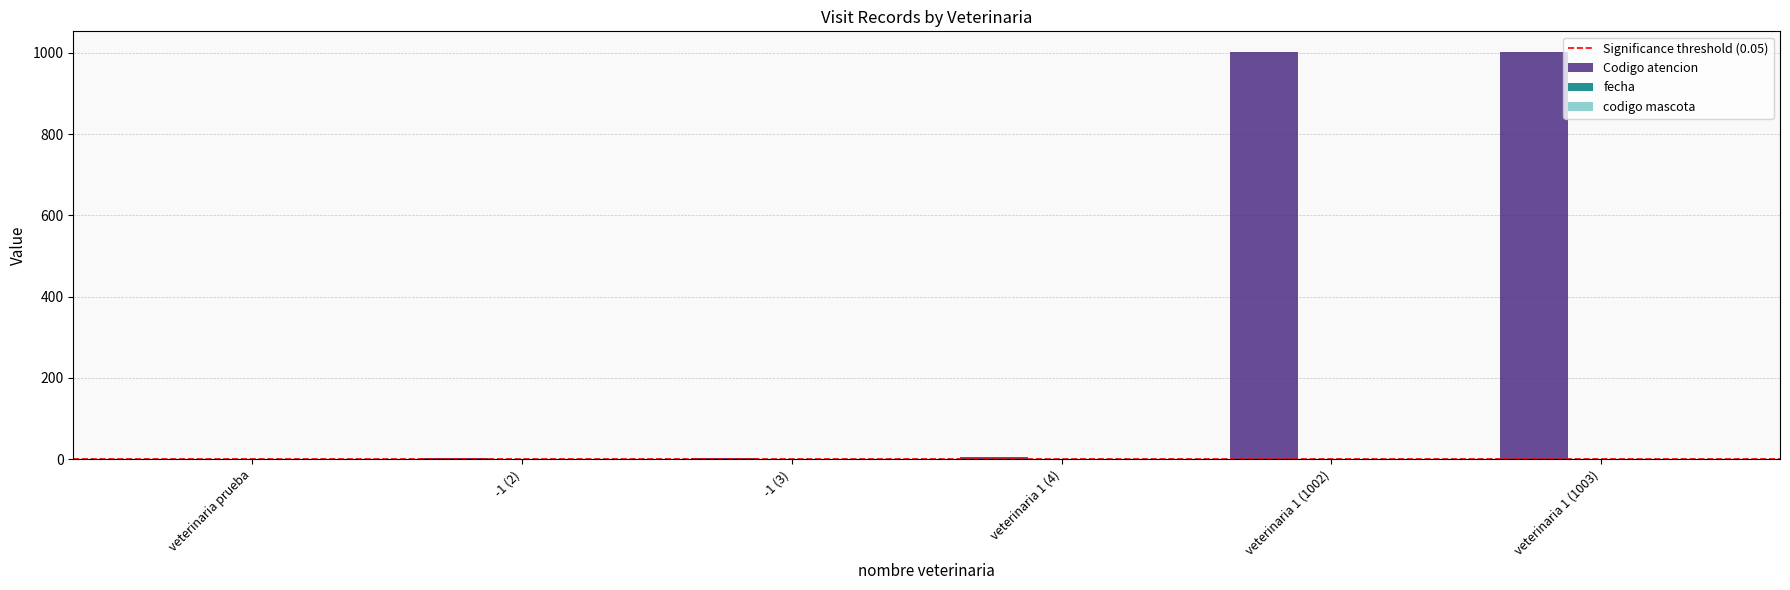

Which series has the largest total across all categories?

Codigo atencion